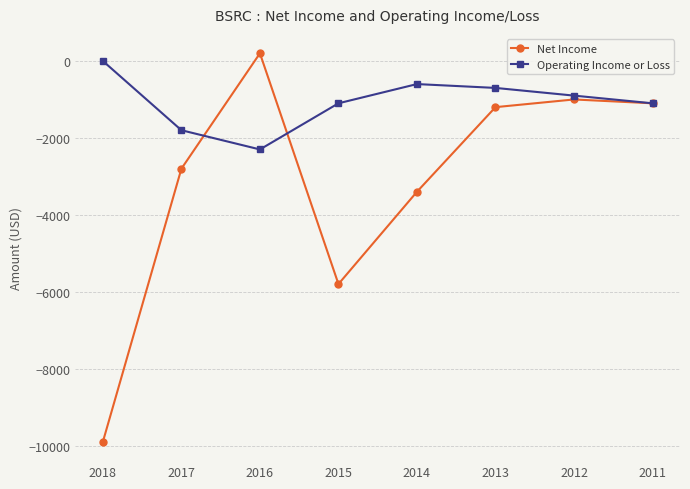

How many interior local valleys does the Operating Income or Loss series have?

1